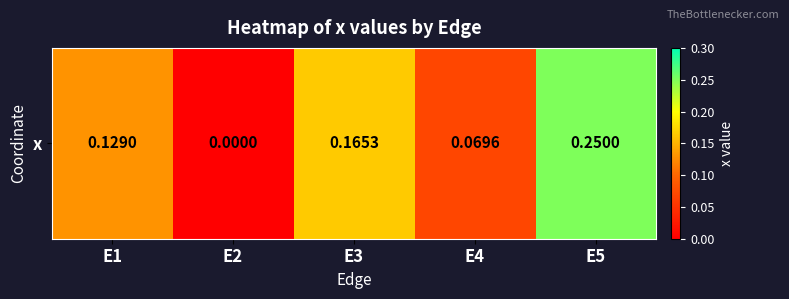

What is the difference between the maximum and minimum values?

0.2